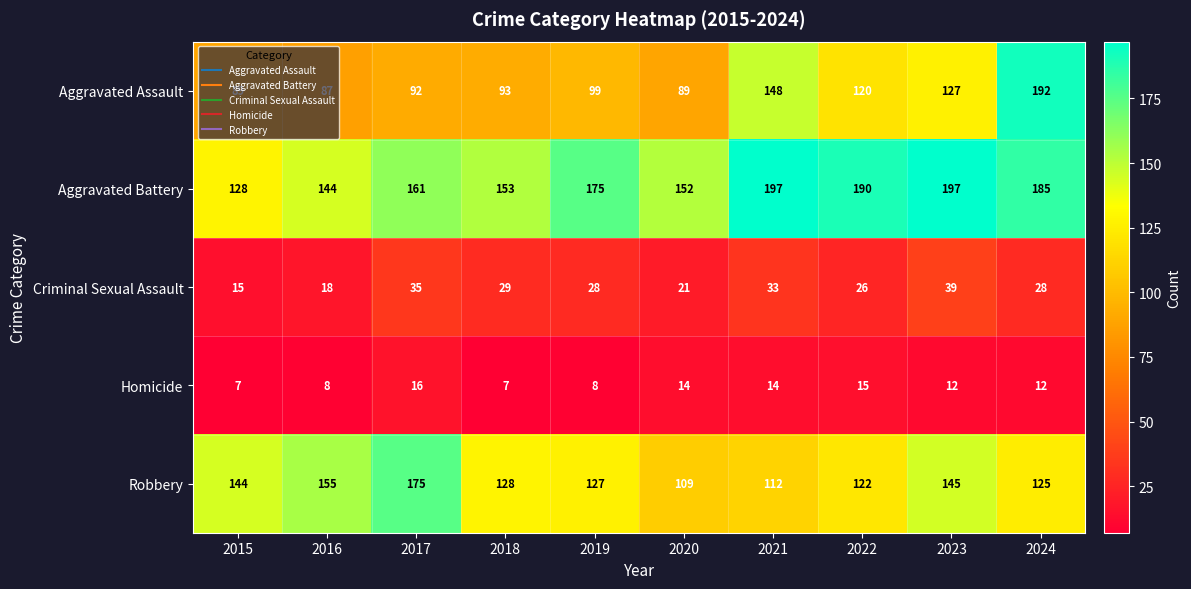

Read the Aggravated Assault value at 2022, to the nearest 50.

100